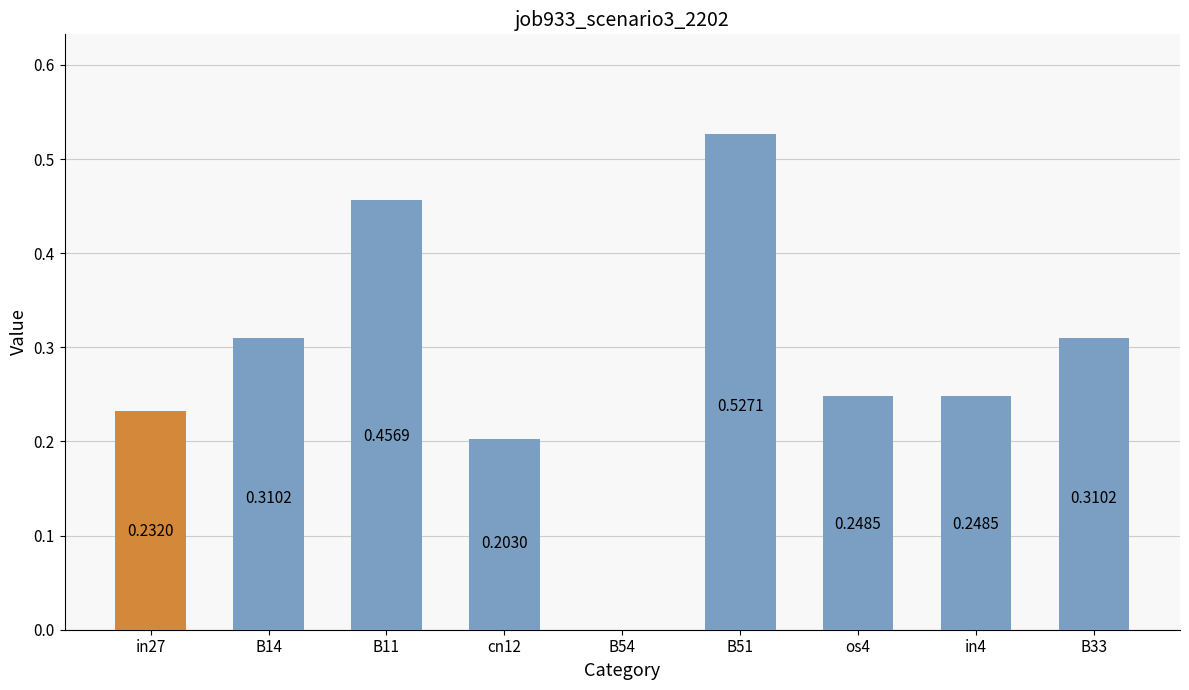

Are the bars horizontal?

No